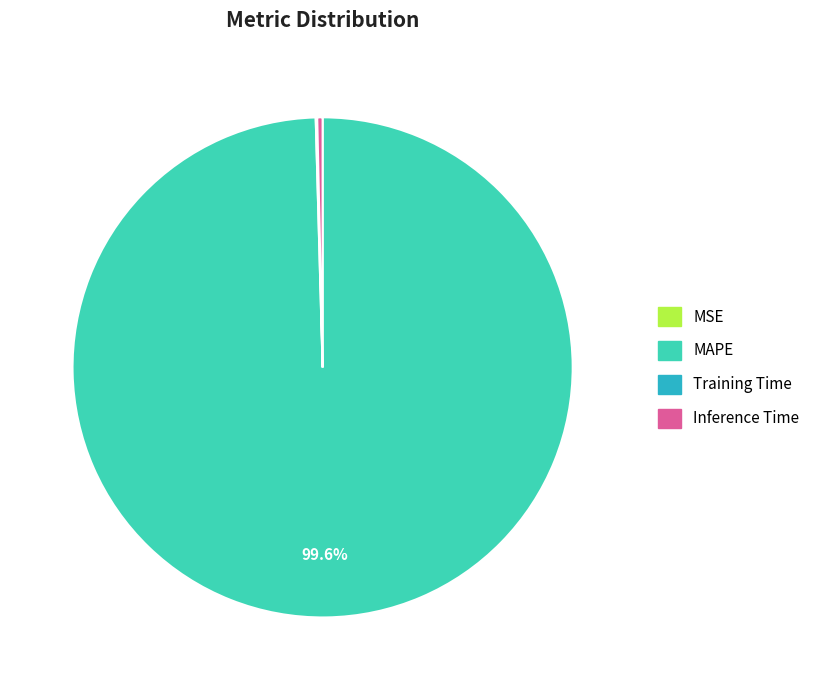

Is there a majority slice in this chart?

Yes